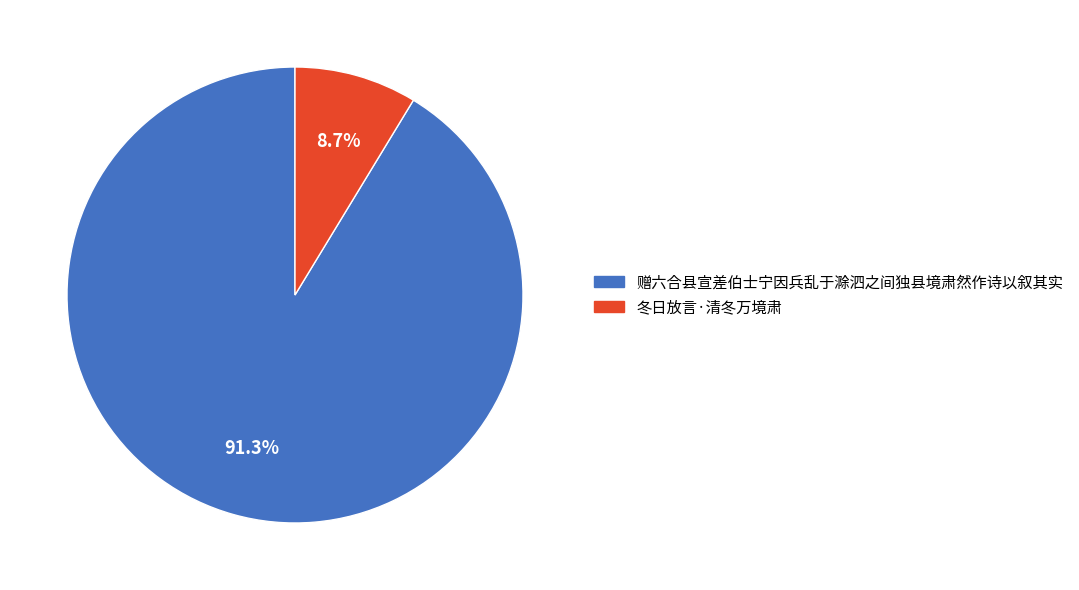

The 冬日放言·清冬万境肃 slice represents 9% of the pie. True or false?

True